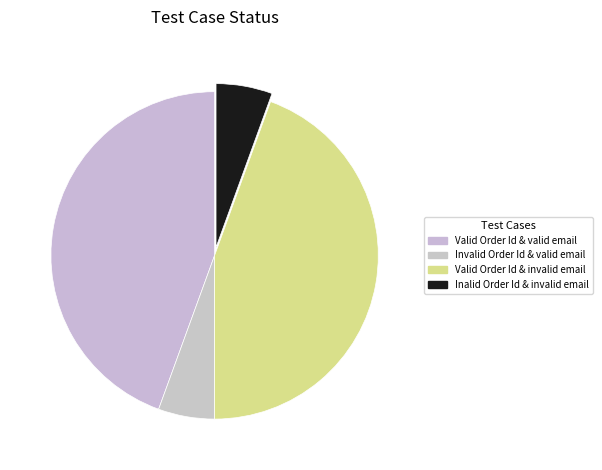

Rank the categories by value from highest to lowest.

Valid Order Id & valid email, Valid Order Id & invalid email, Invalid Order Id & valid email, Inalid Order Id & invalid email